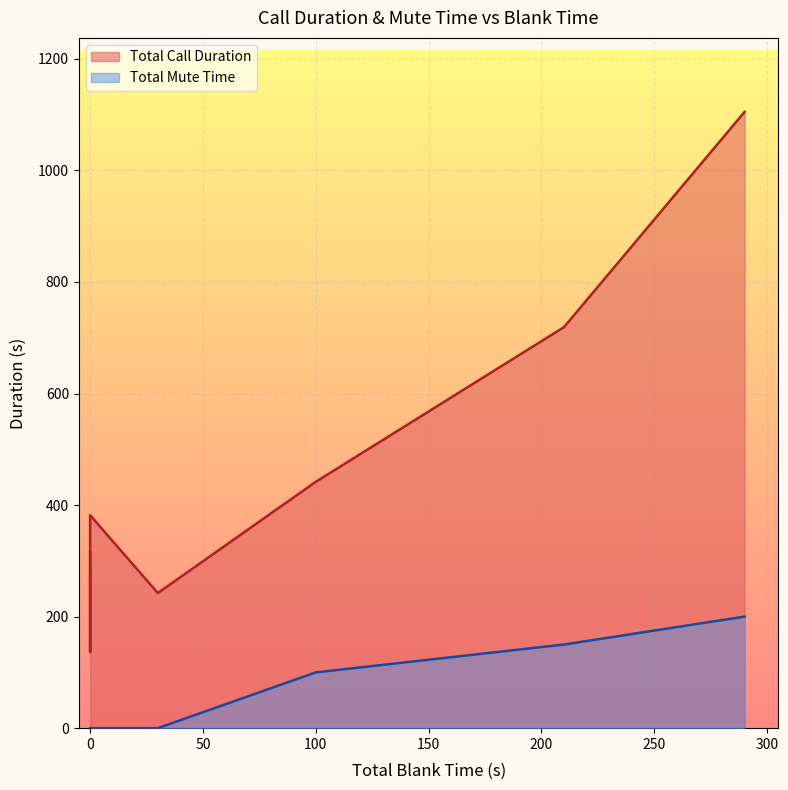

Which series has the widest spread of values?

Total Call Duration